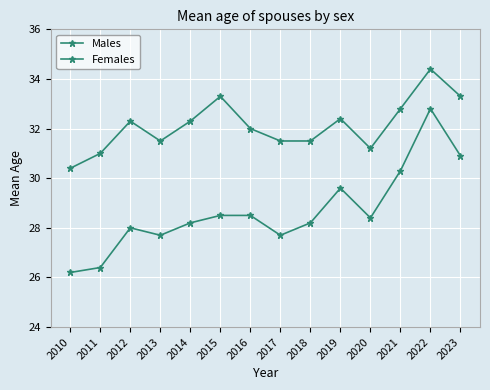

What is the difference between the second highest and second lowest values in the Males series?

2.3